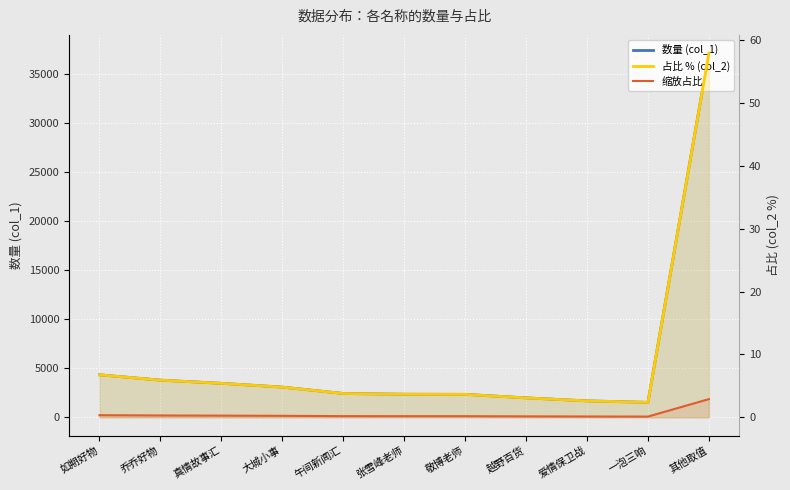

Which series has the largest total across all categories?

数量 (col_1)